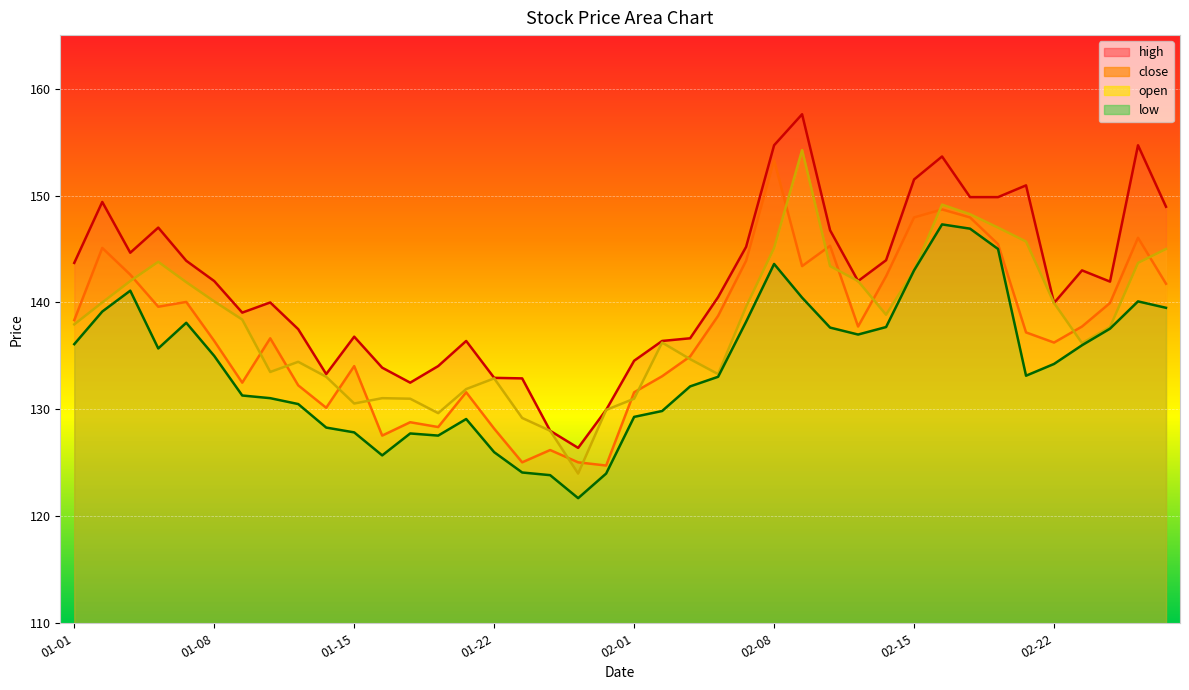

True or false: close and low intersect in this chart.

False